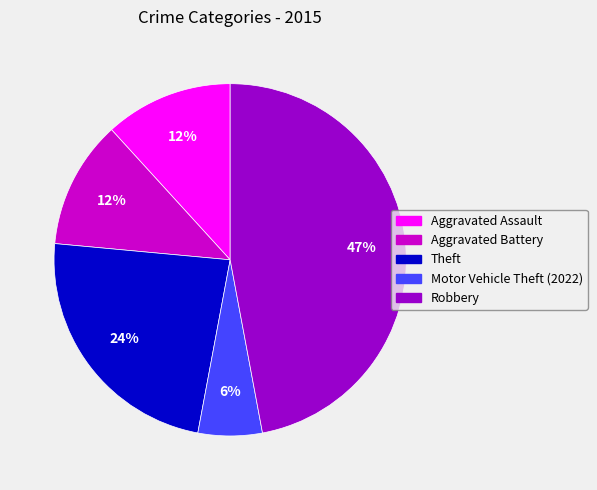

Does any single category account for the majority?

No